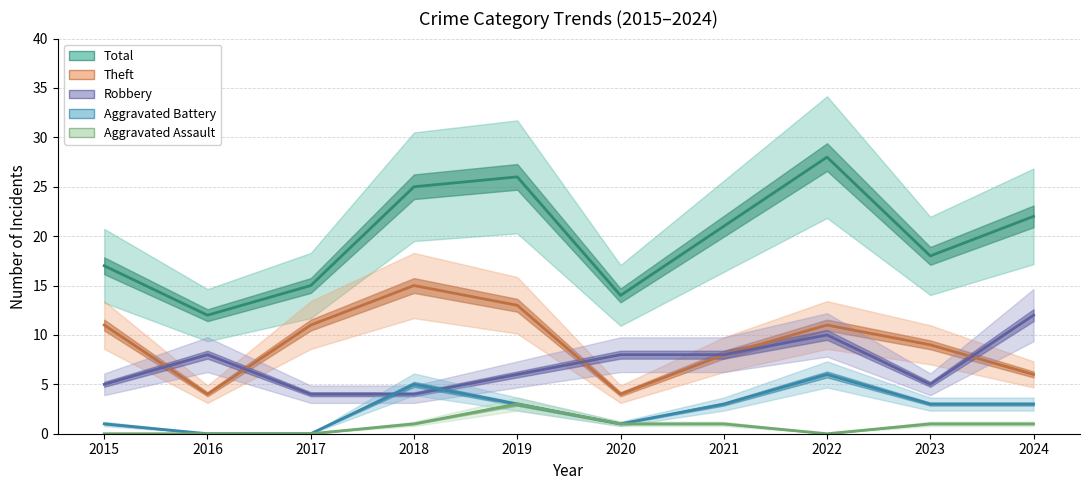

What are all the series names shown in the legend?

Total, Theft, Robbery, Aggravated Battery, Aggravated Assault